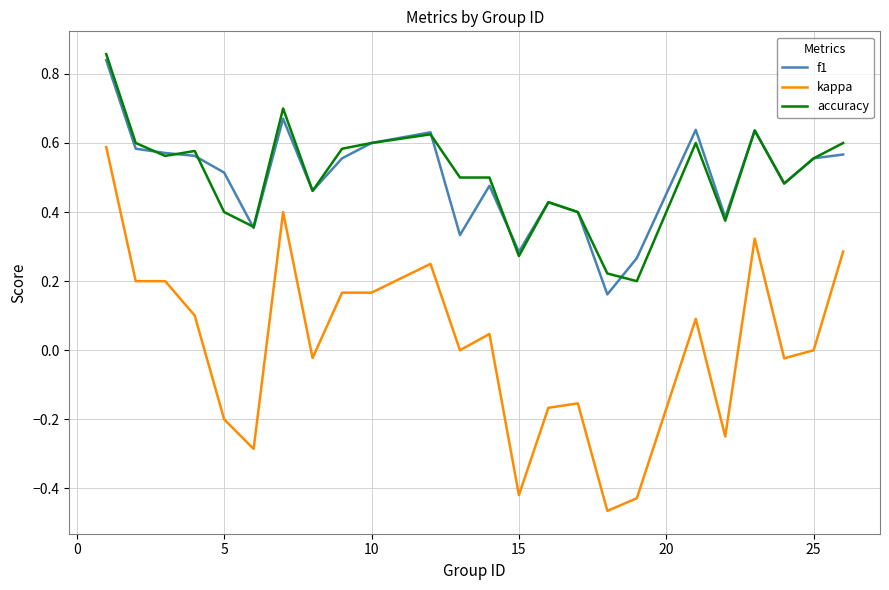

True or false: kappa and f1 cross at least once.

False